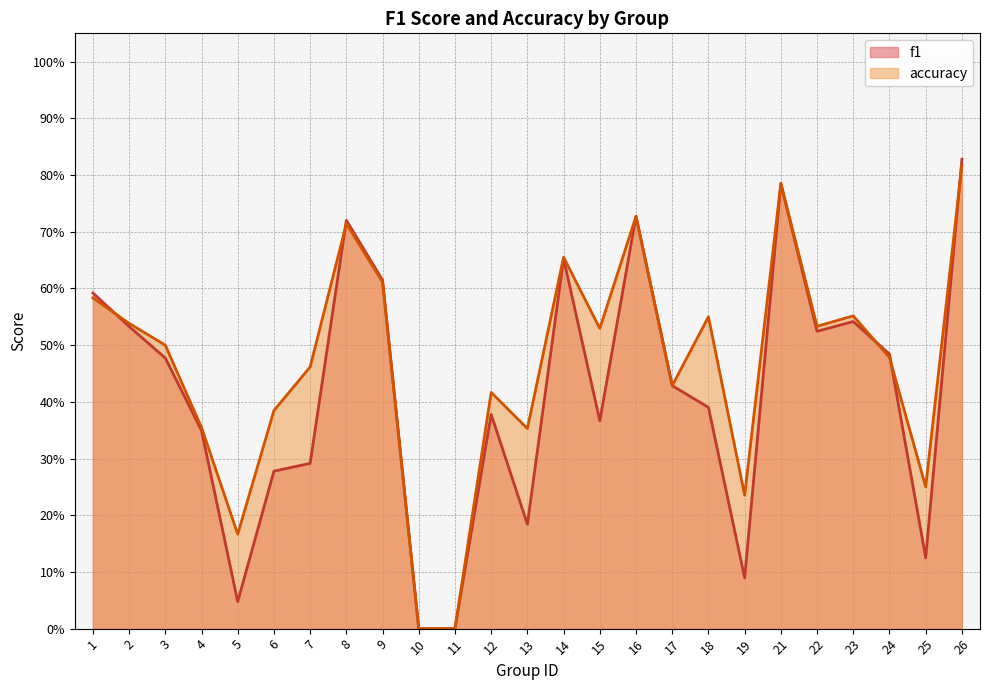

What is the spread (max minus min) of values at 15?

0.2